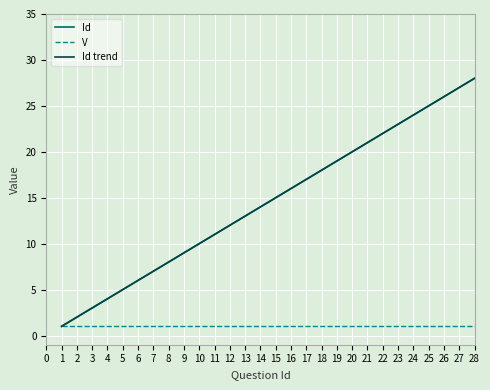

What is the value of the V point at the 11th from the left?

1.0